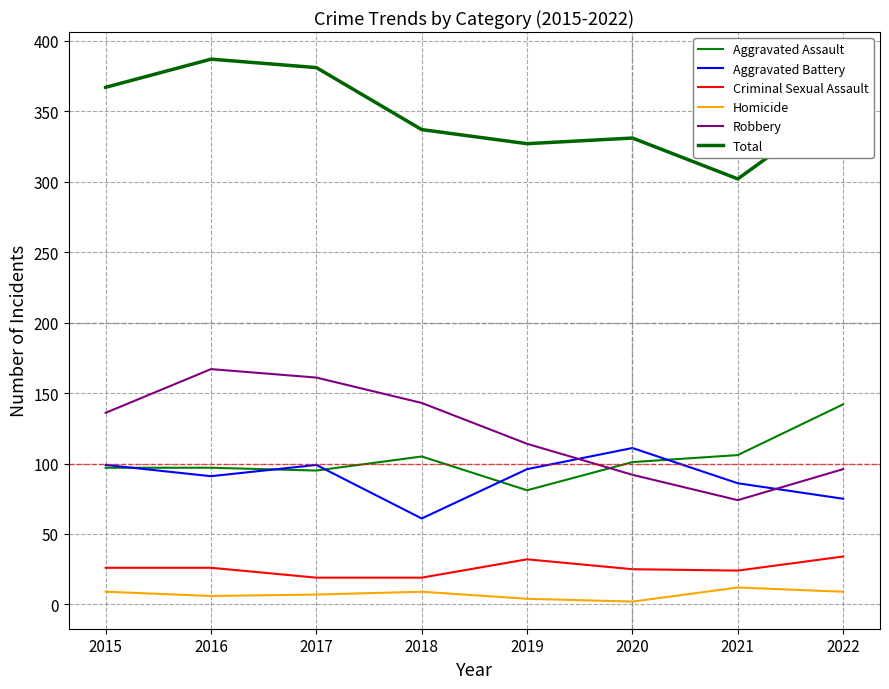

Which category has the lowest value in the Aggravated Assault series?

2019